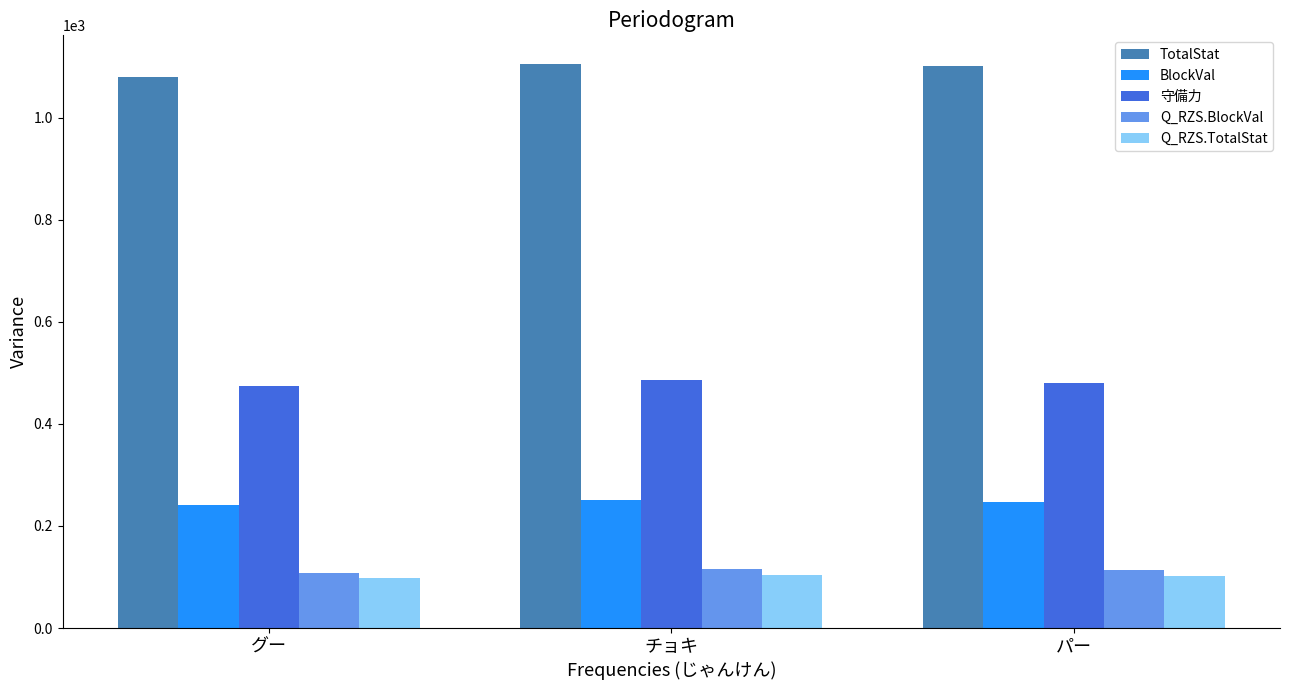

At how many categories does at least one series exceed 747?

3